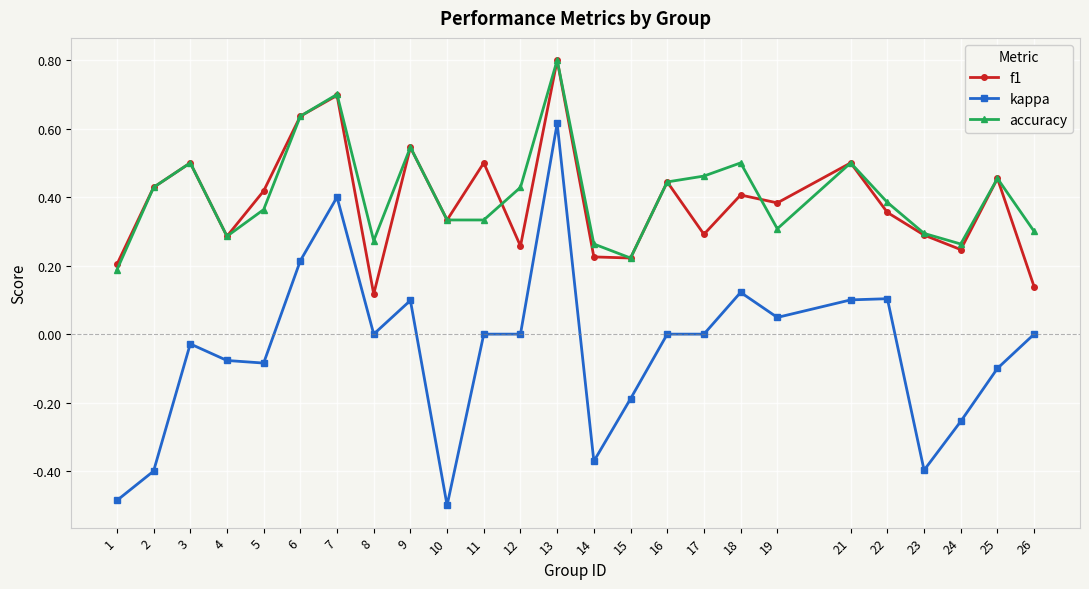

True or false: accuracy and kappa cross at least once.

False